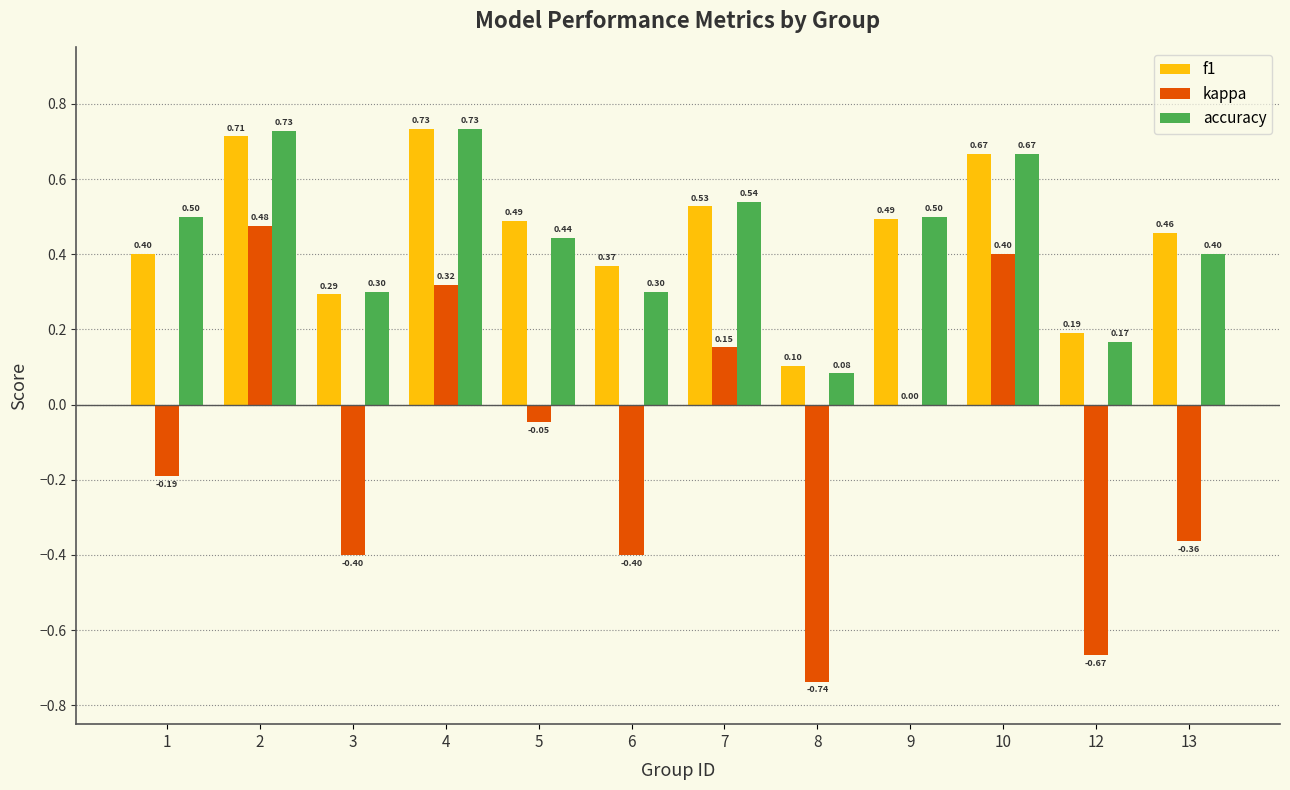

Between 2 and 9, which series saw the biggest shift?

kappa